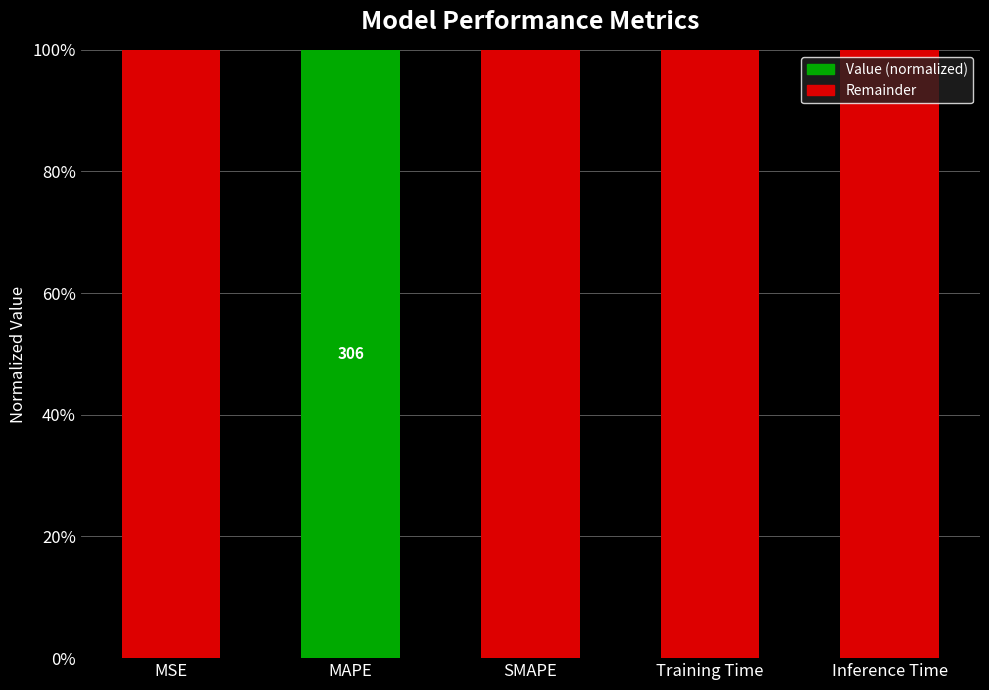

What are all the series names shown in the legend?

Value (normalized), Remainder